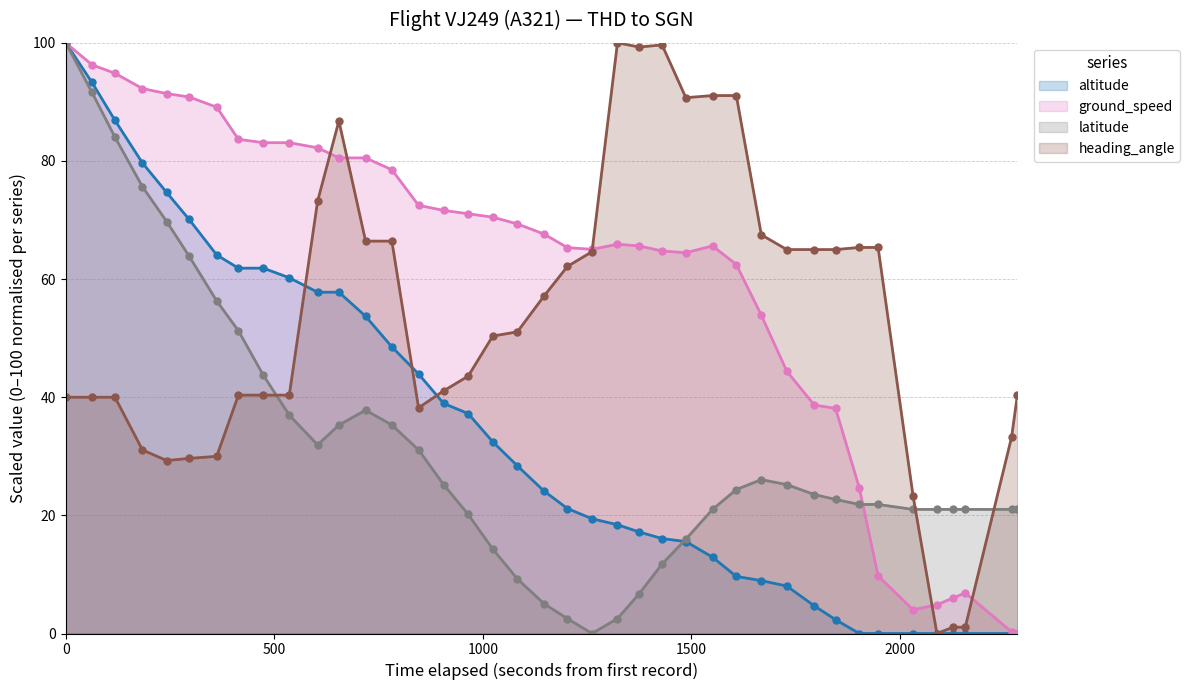

True or false: heading_angle has more than 1 interior local peaks.

True